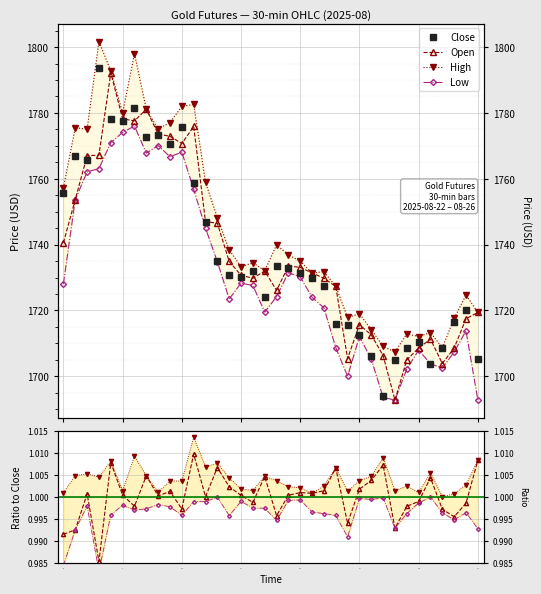

At which category does High reach its first local peak?

08-22 04:30